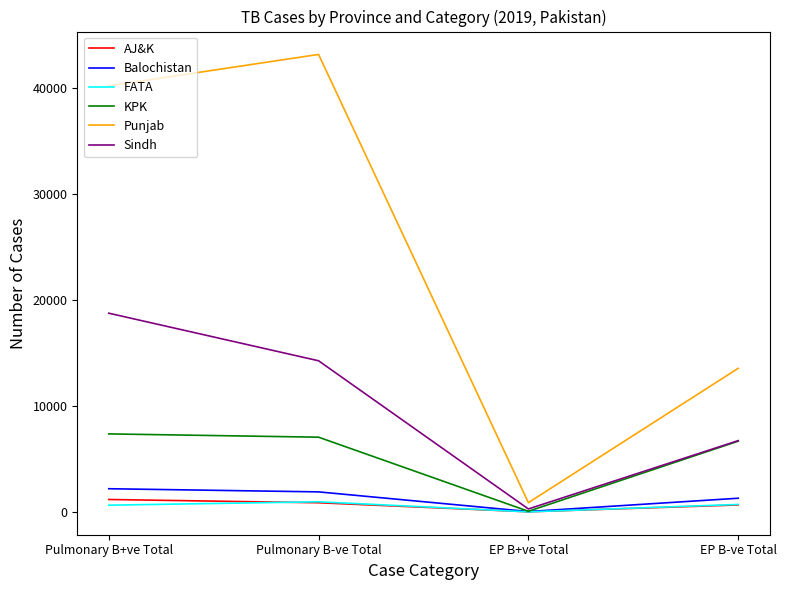

What is the average value of the FATA series?

572